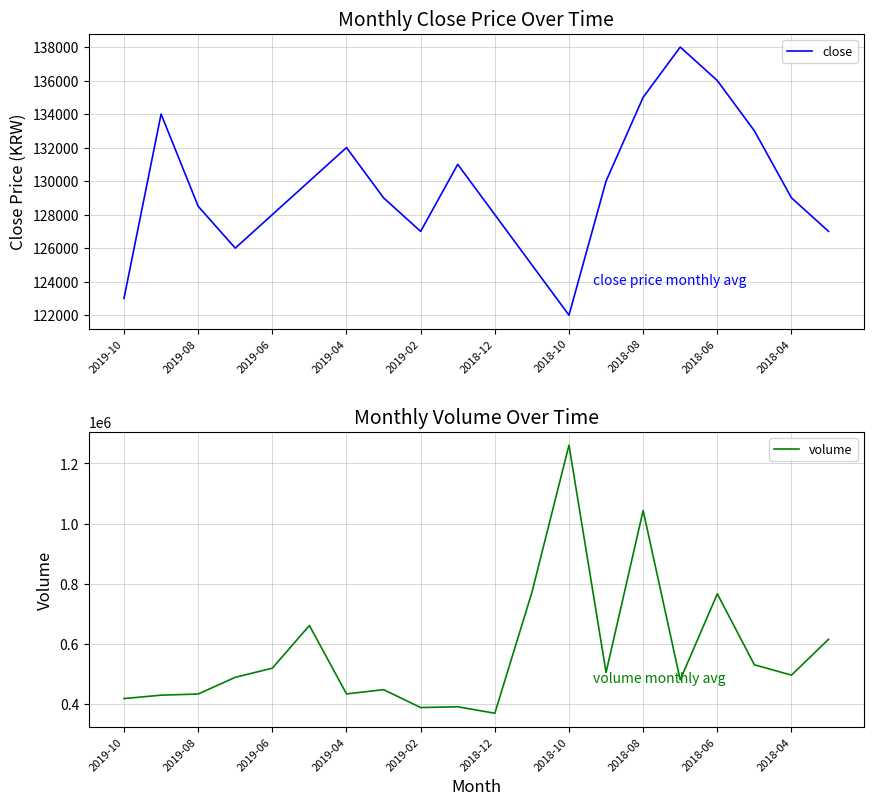

True or false: close has a value of 207036 at 17.

False